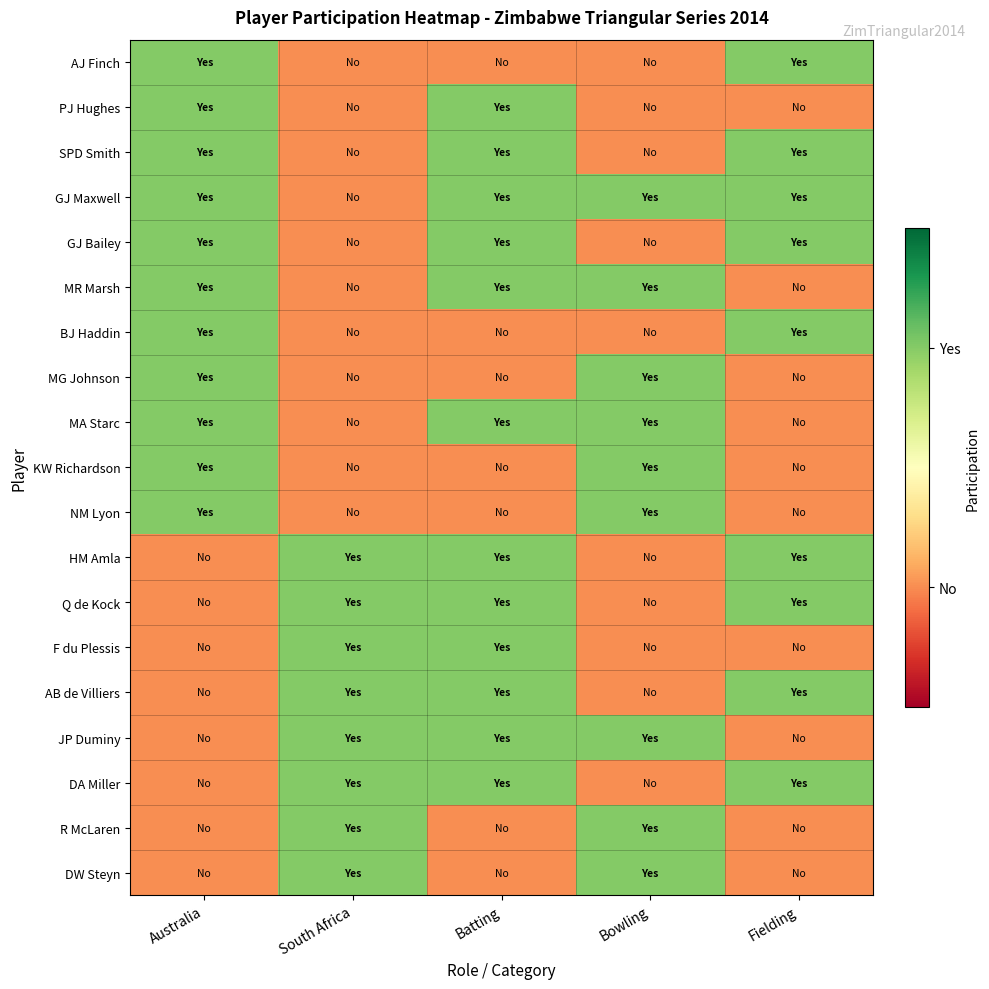

List the series in order of their peak value, highest first.

AJ Finch, PJ Hughes, SPD Smith, GJ Maxwell, GJ Bailey, MR Marsh, BJ Haddin, MG Johnson, MA Starc, KW Richardson, NM Lyon, HM Amla, Q de Kock, F du Plessis, AB de Villiers, JP Duminy, DA Miller, R McLaren, DW Steyn